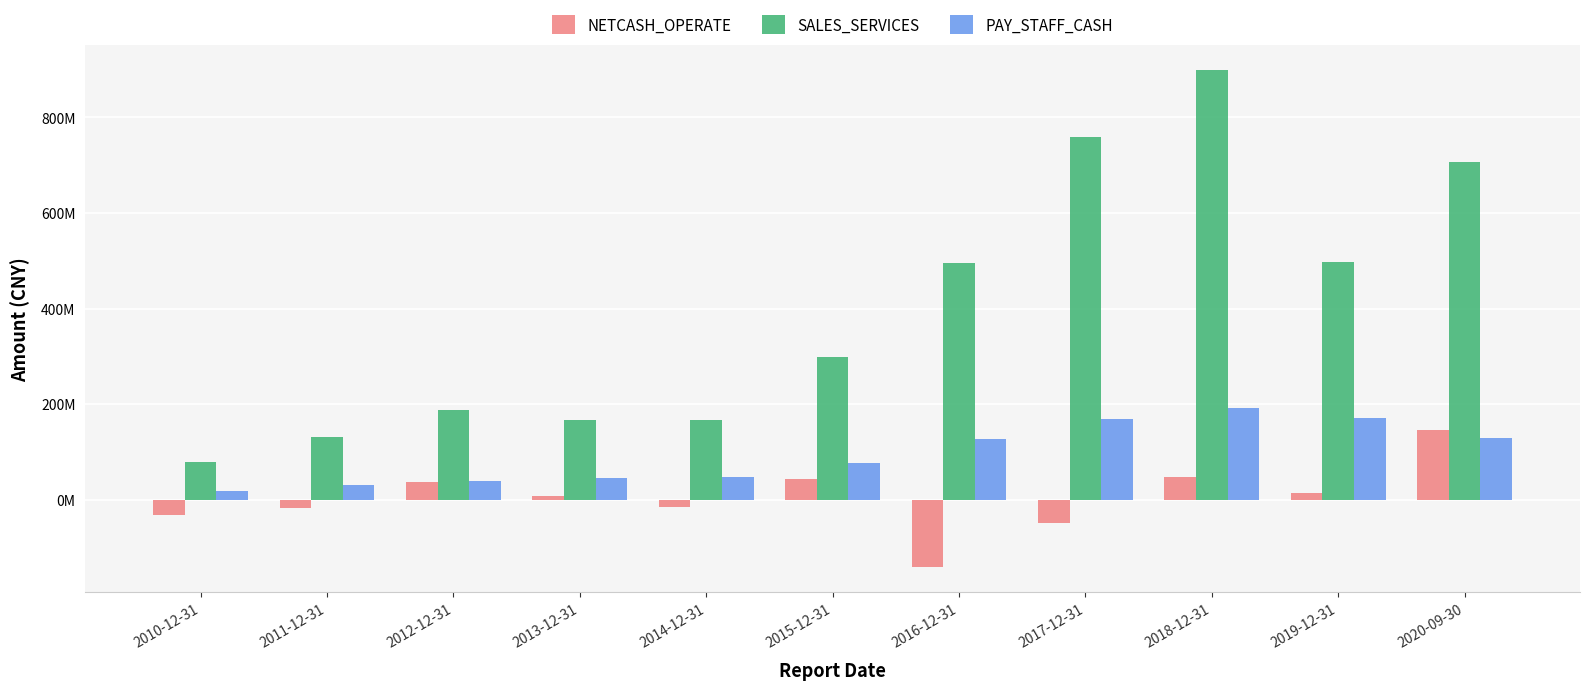

What is the value of the NETCASH_OPERATE bar at the 5th from the left?

-15649902.3